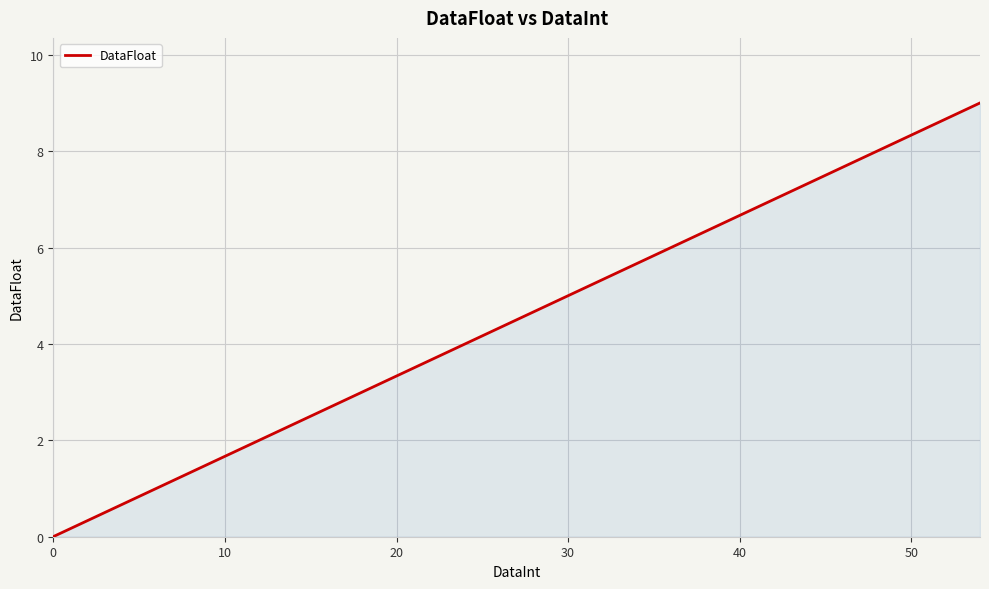

The chart shows a value of 0.0 at 0. True or false?

True